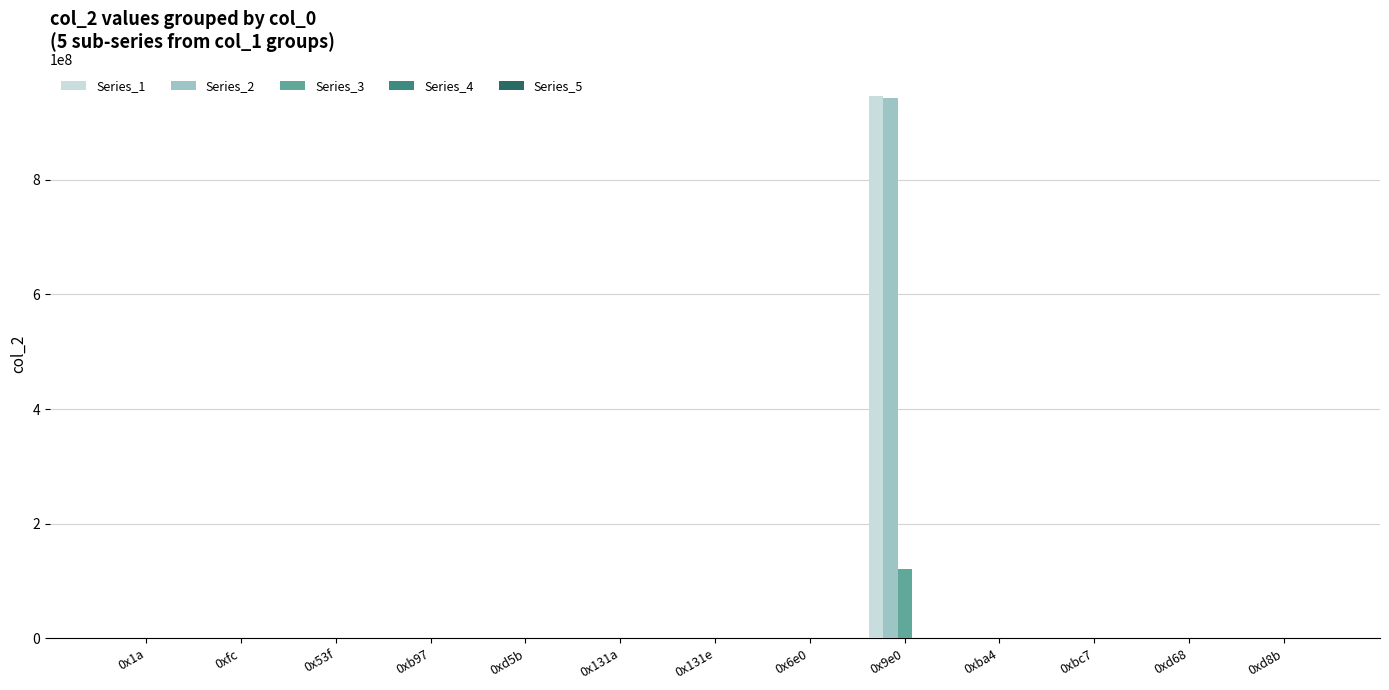

At which category is the sum across all series the highest?

0x9e0